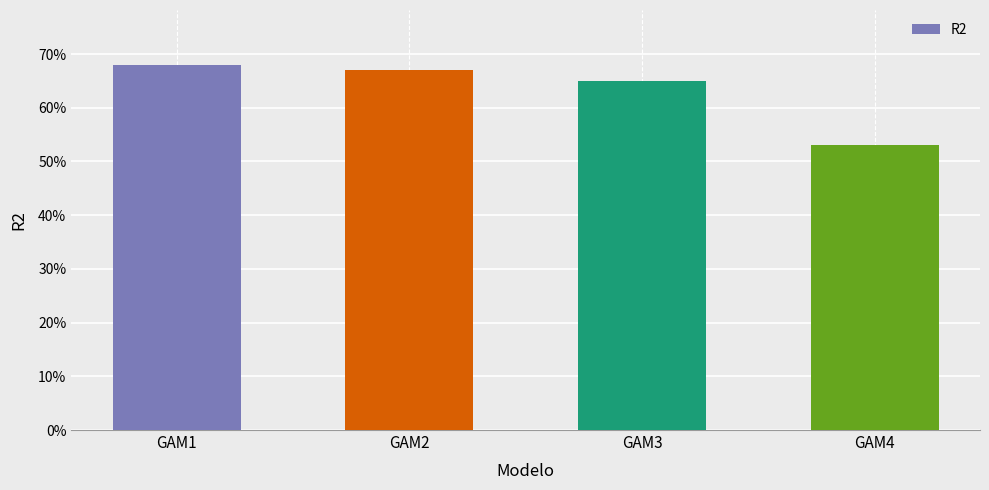

What is the difference between the second highest and minimum values?

0.1